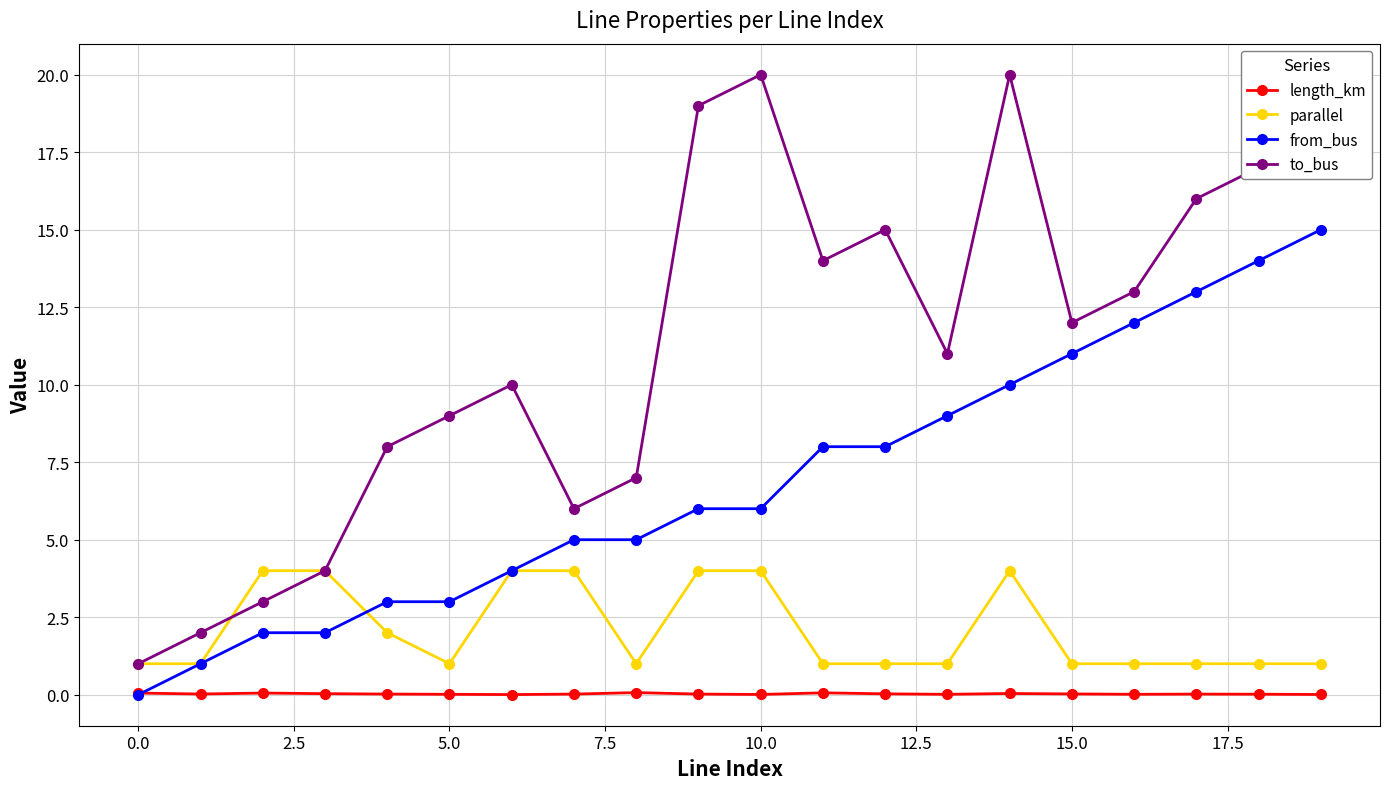

In to_bus, how many points are higher than both neighbors (excluding endpoints)?

4